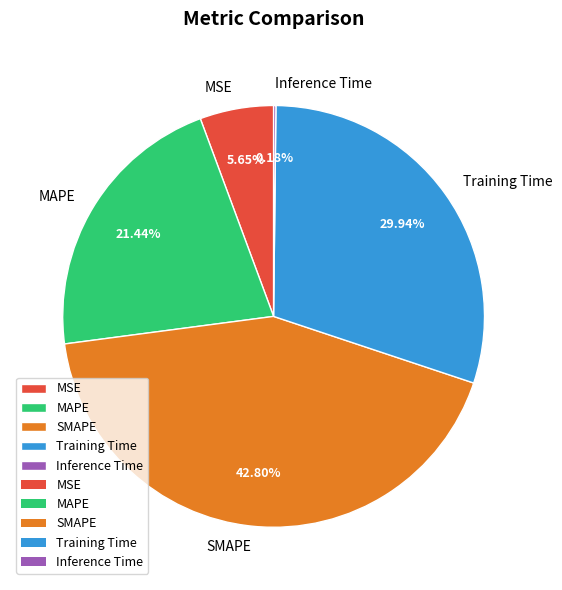

Which slice is the largest?

SMAPE